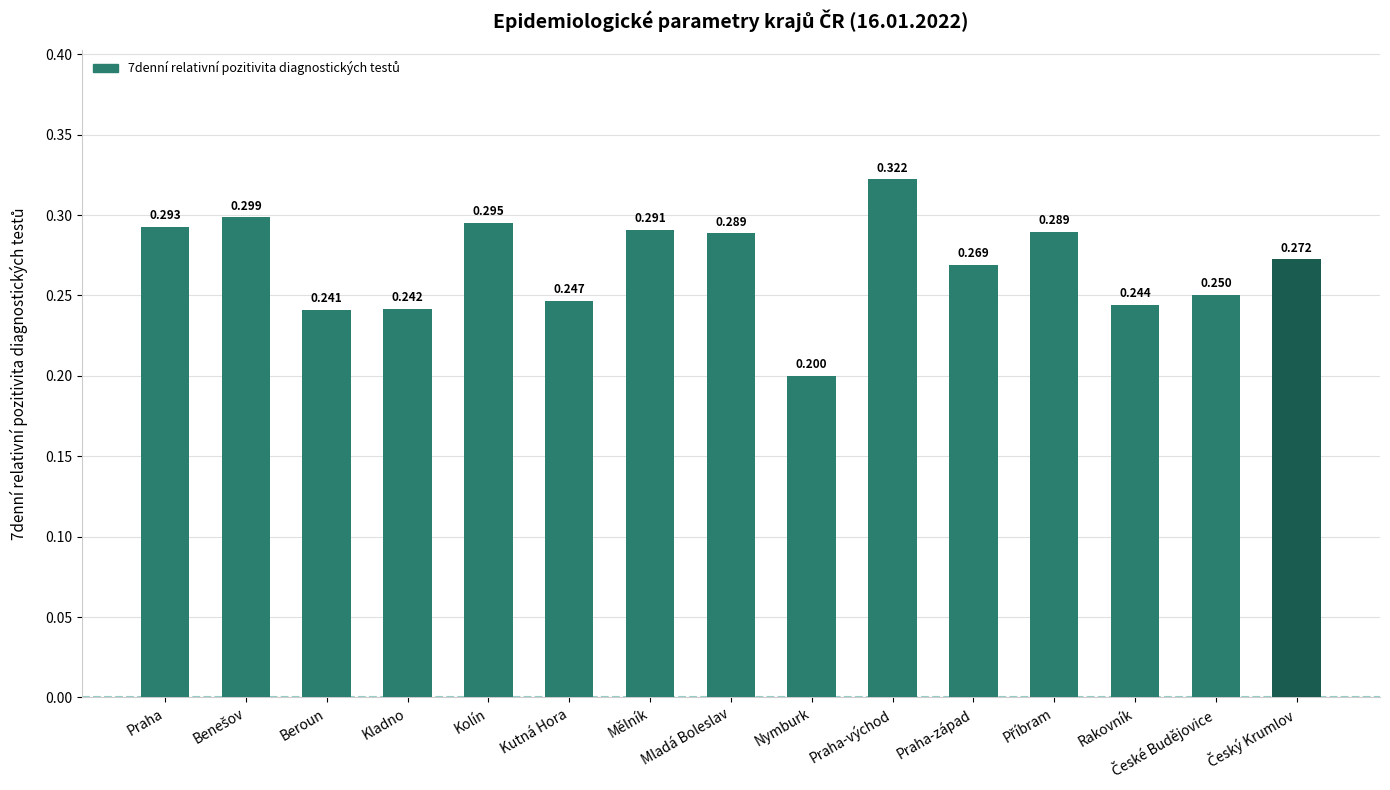

How many bars are there in total?

15